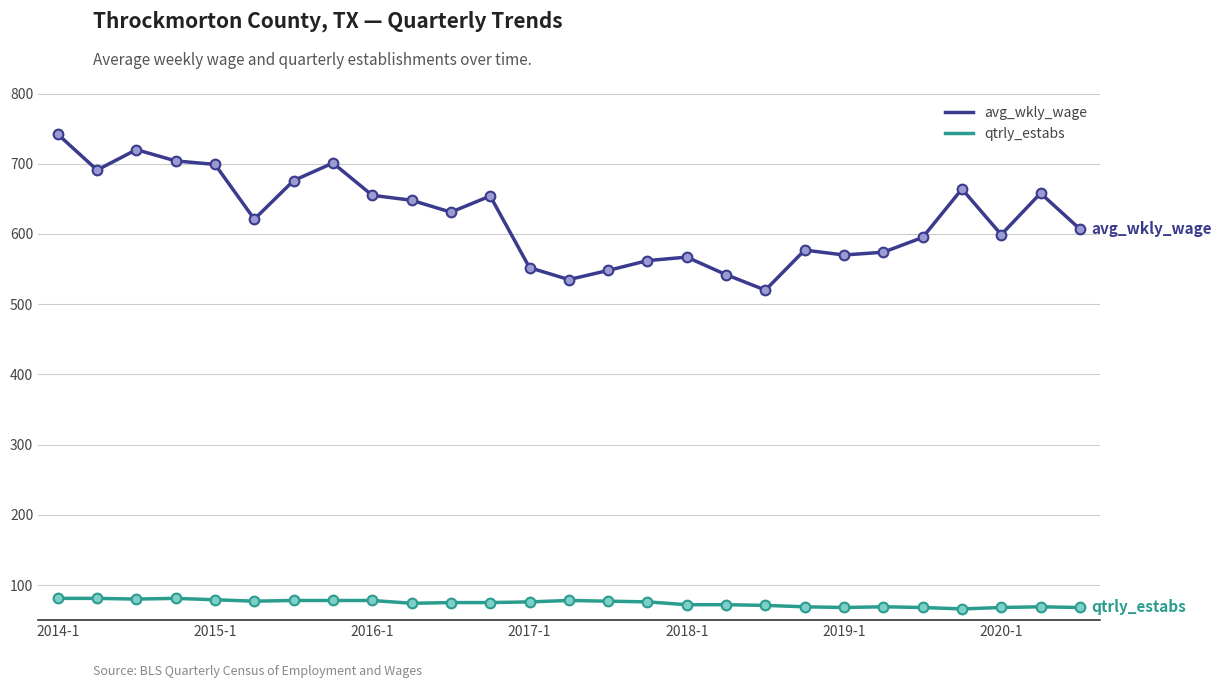

At how many categories does at least one series exceed 275?

27